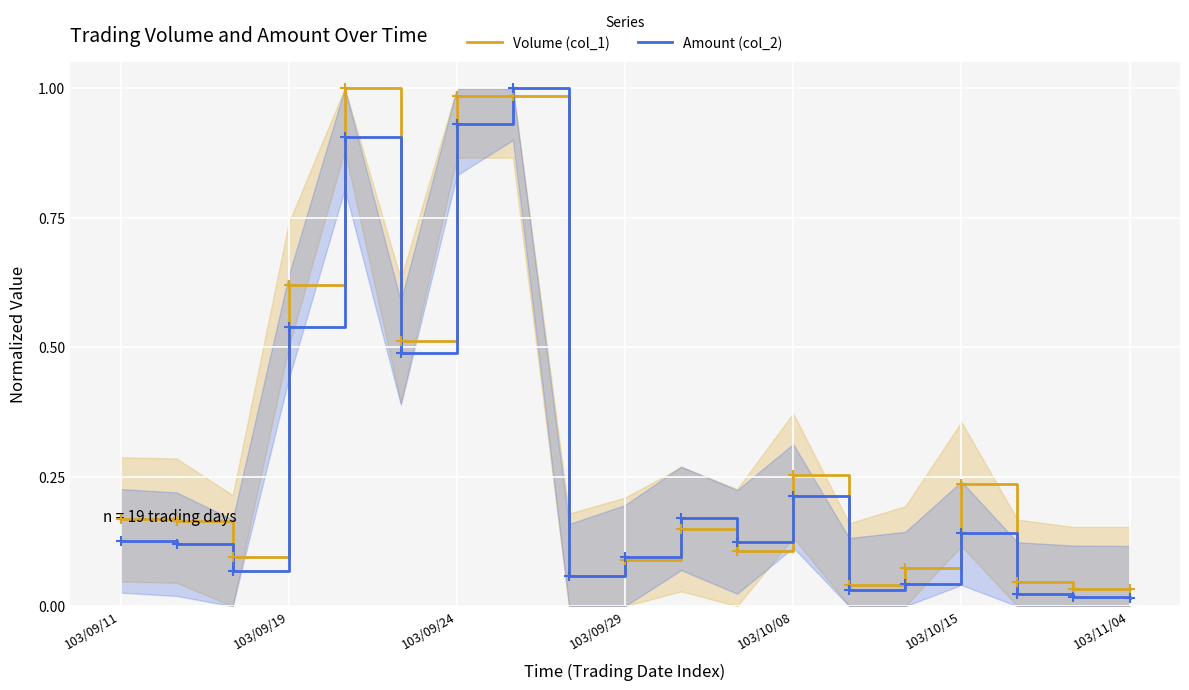

True or false: Amount (col_2) has a value of 0.1 at 103/09/29.

True